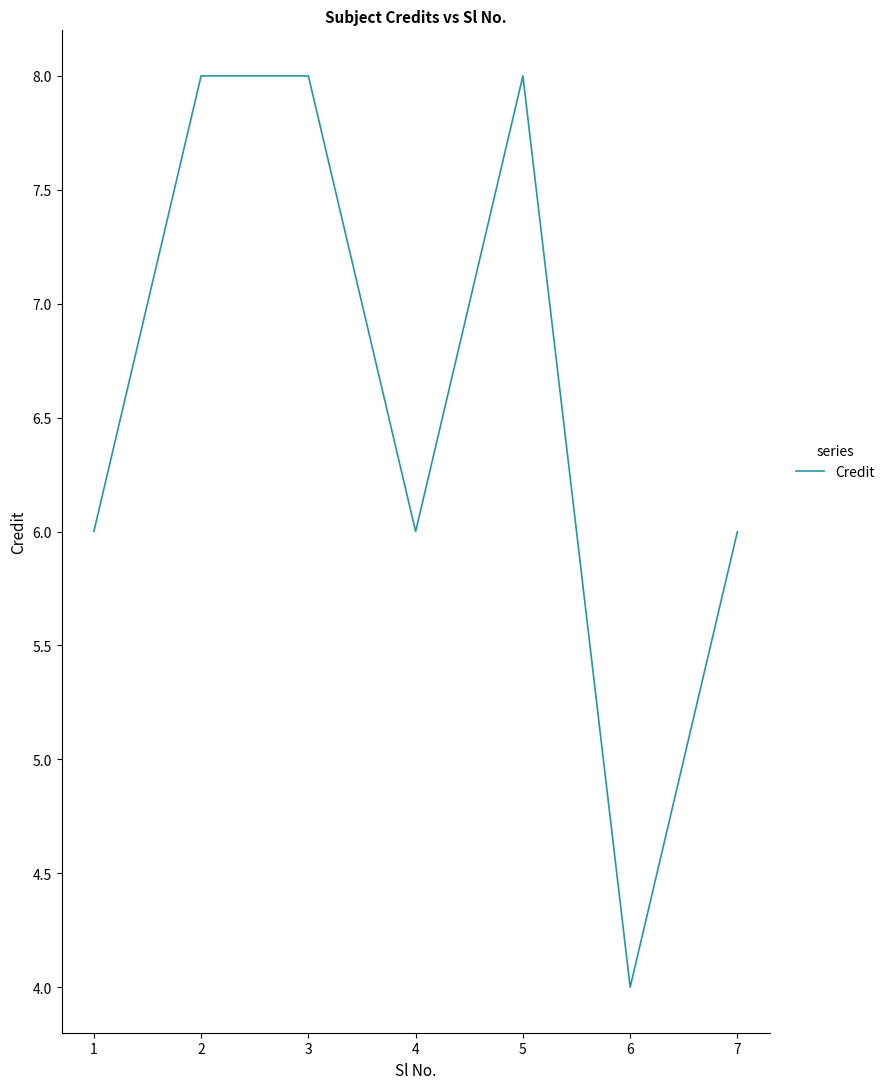

What is the difference between the maximum and minimum values?

4